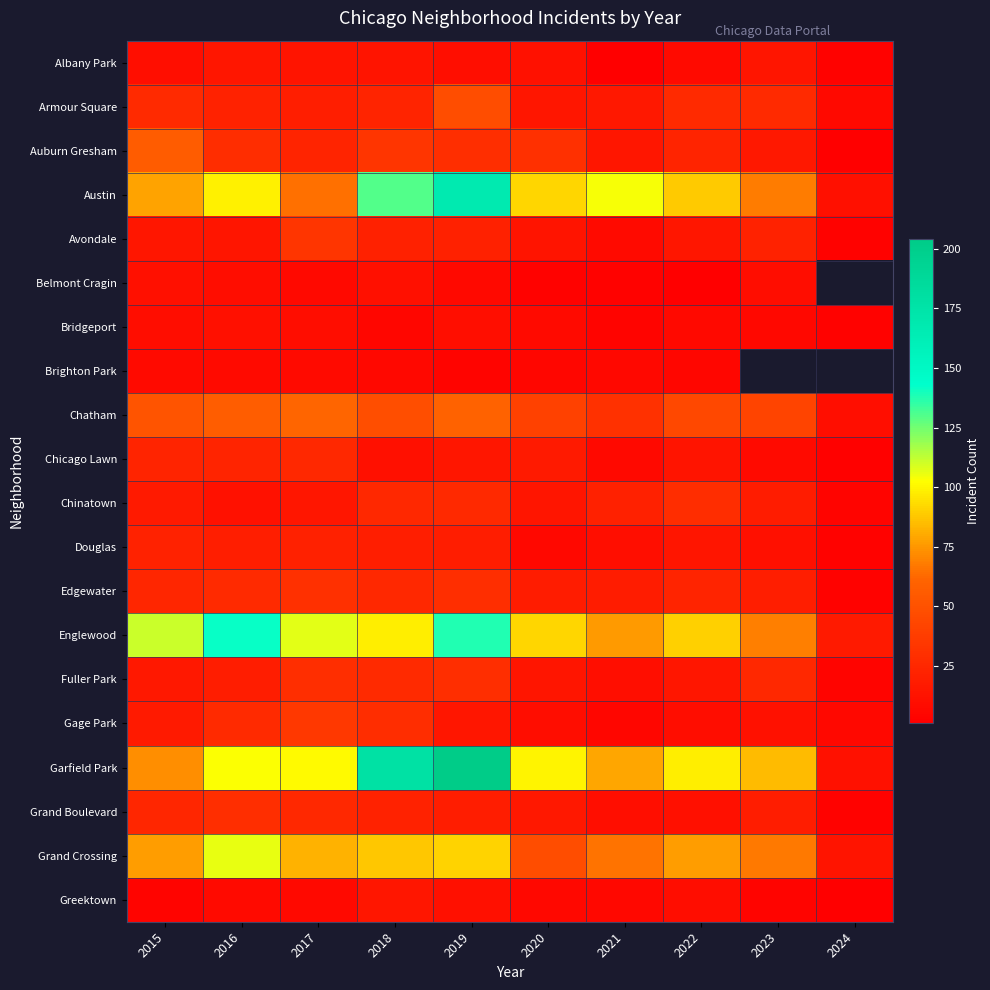

Between 2018 and 2021, which is larger?

2018